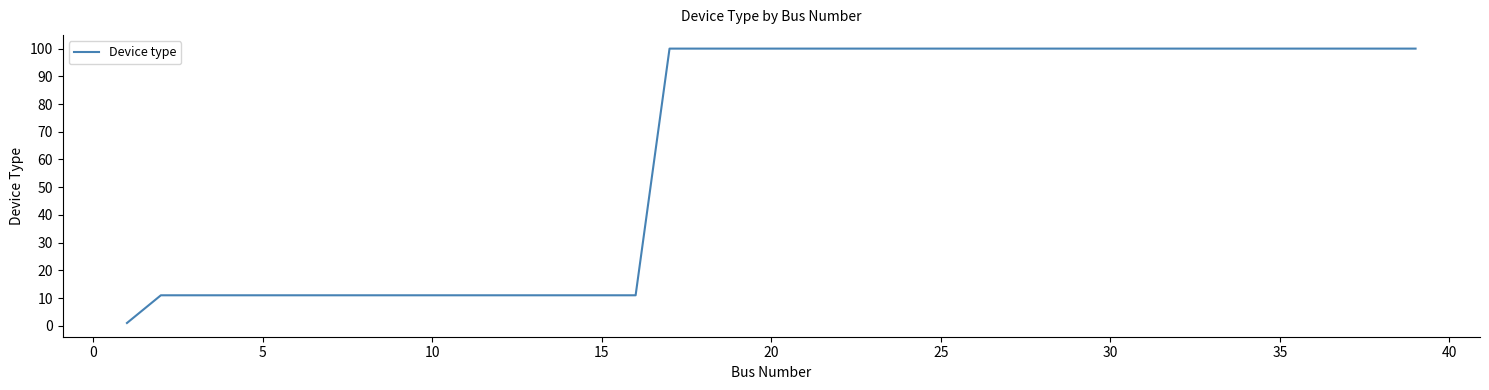

How many lines are shown in the chart?

1